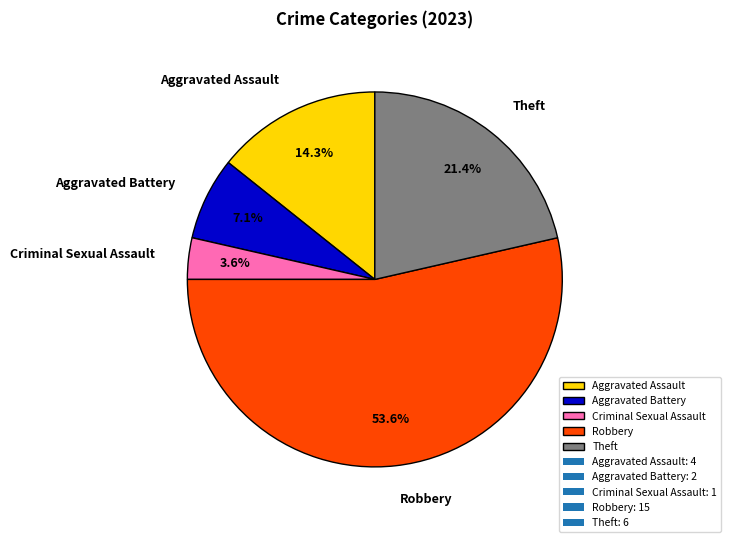

How many slices are in this pie chart?

5